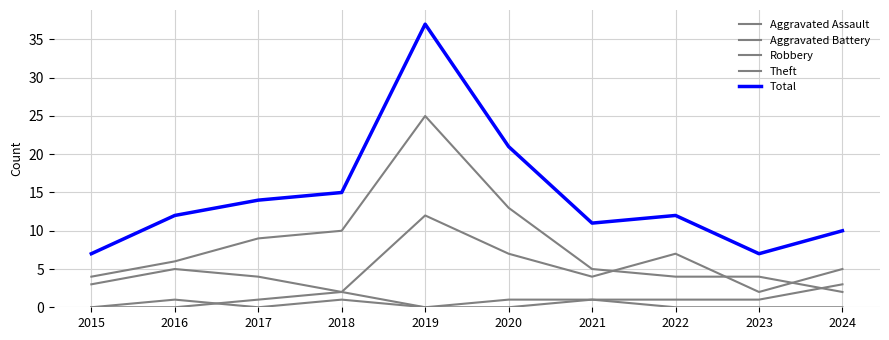

How many lines are shown in the chart?

5